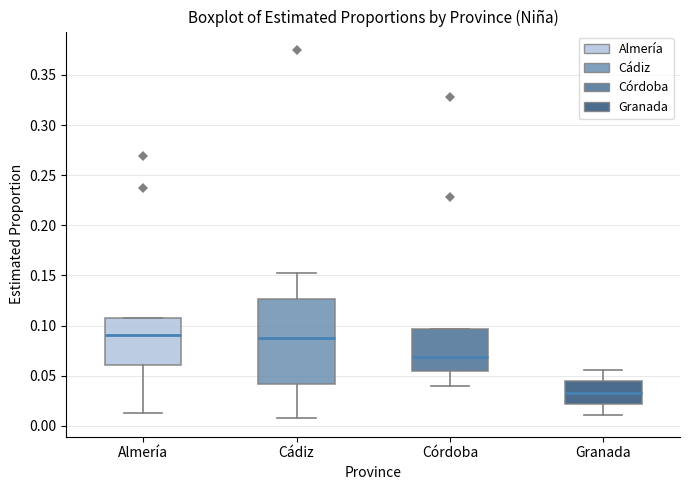

Reading left to right, transcribe this box plot: for each box, give where its median line is, the range the box spans, and where its two whiskers end, as read against the y-axis. The values are not printed on the chart, so give them approximately, as read against the axis.

Almería: median 0.090, box 0.060 to 0.105, whiskers 0.015 to 0.105
Cádiz: median 0.090, box 0.040 to 0.125, whiskers 0.005 to 0.155
Córdoba: median 0.070, box 0.055 to 0.095, whiskers 0.040 to 0.095
Granada: median 0.035, box 0.020 to 0.045, whiskers 0.010 to 0.055